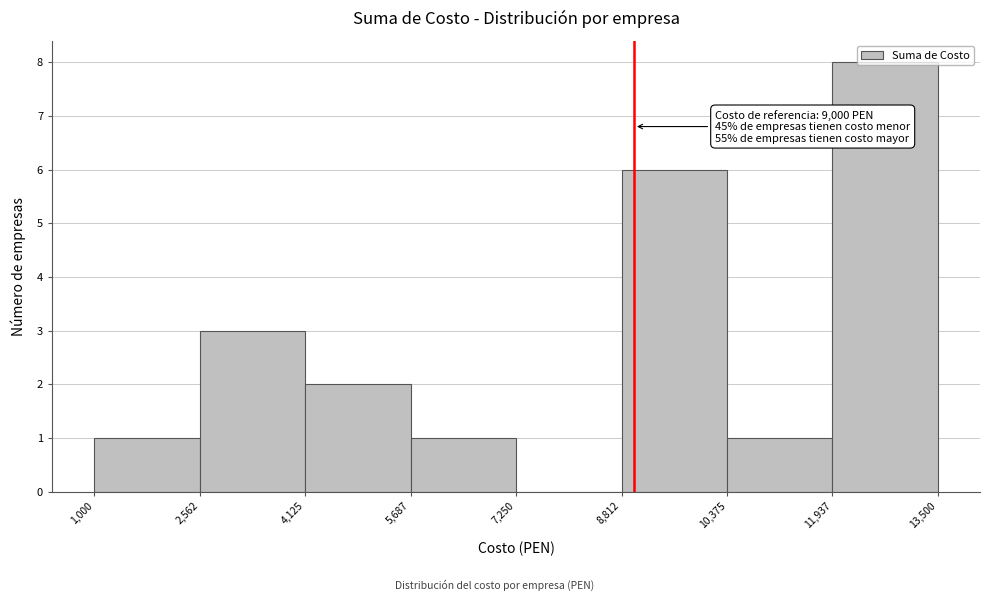

Which range on the x-axis has the tallest bar?

11,937 to 13,500